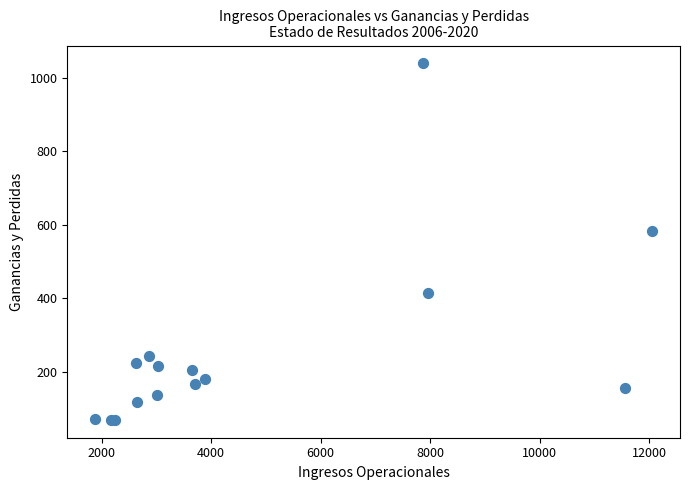

What Y value in the scatter plot is closest to 554?

582.2